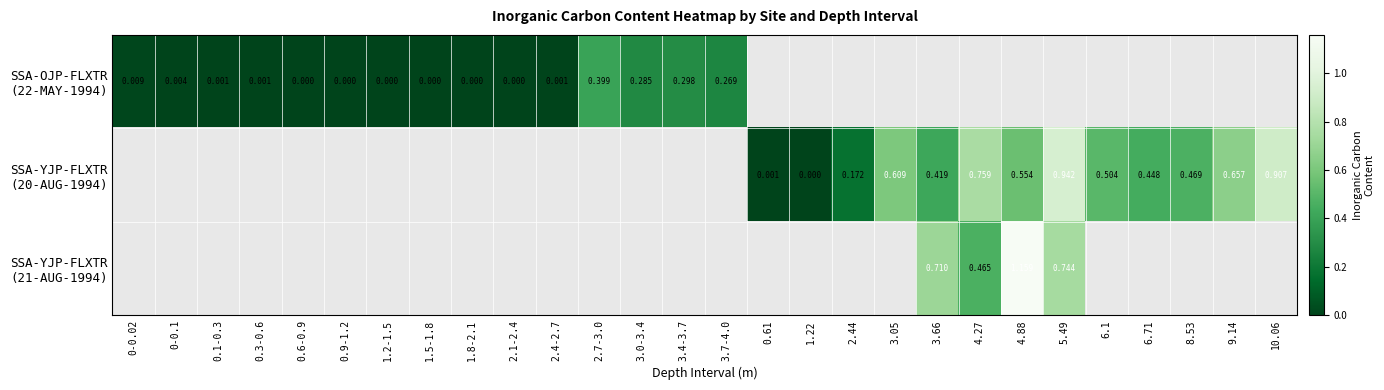

Between 8.53 and 9.14, which series saw the biggest shift?

SSA-YJP-FLXTR (20-AUG-1994)